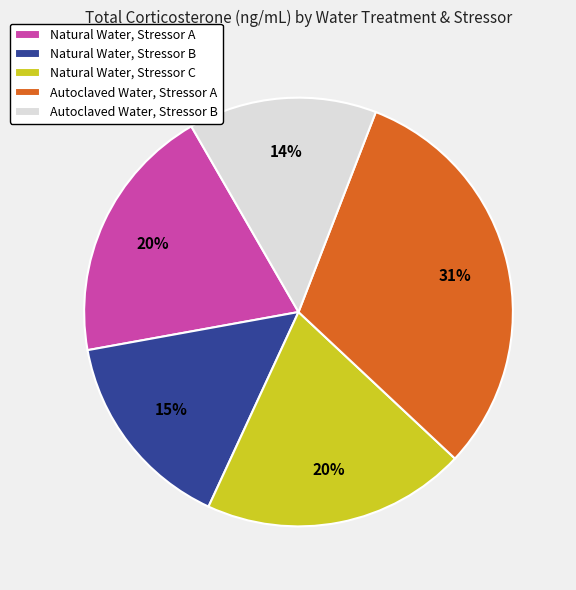

Which has a higher value, Autoclaved Water, Stressor B or Autoclaved Water, Stressor A?

Autoclaved Water, Stressor A